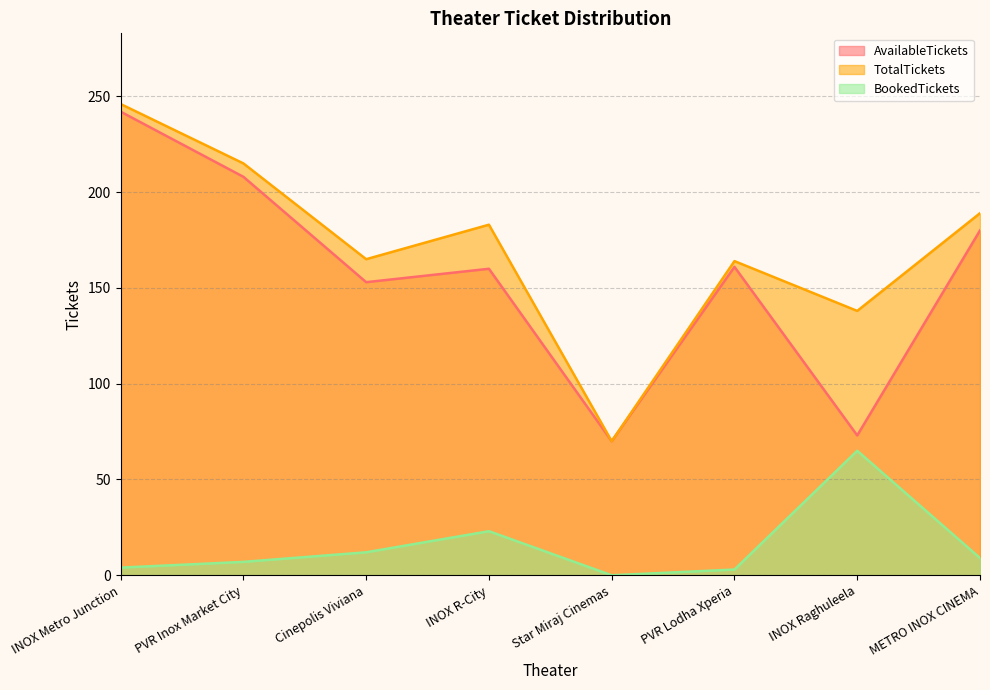

Which category has the lowest value in the BookedTickets series?

Star Miraj Cinemas